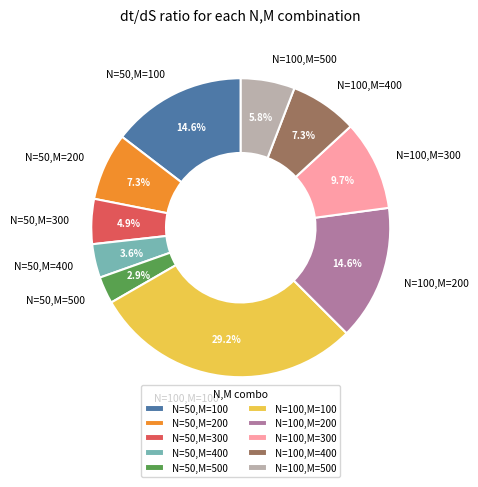

To the nearest percent, what is the average slice percentage?

10%